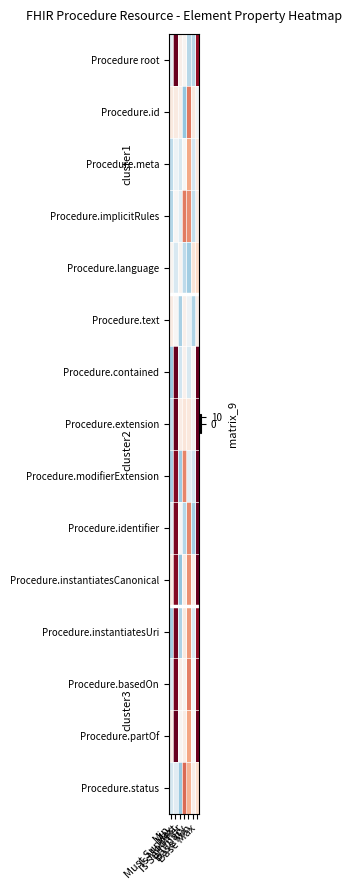

List the series in order of their peak value, highest first.

Procedure.identifier, Procedure.extension, Procedure root, Procedure.contained, Procedure.modifierExtension, Procedure.instantiatesCanonical, Procedure.partOf, Procedure.instantiatesUri, Procedure.basedOn, Procedure.status, Procedure.id, Procedure.implicitRules, Procedure.meta, Procedure.language, Procedure.text